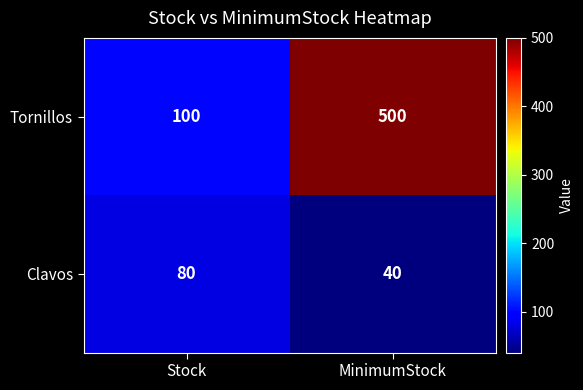

Which series changed the most between Stock and MinimumStock?

Tornillos